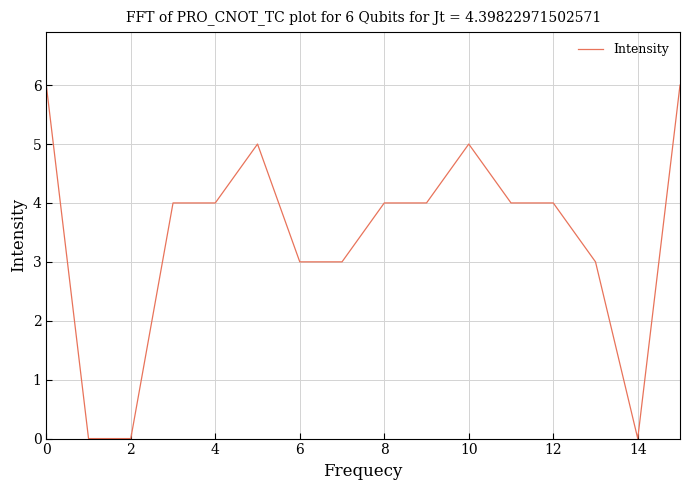

What is the maximum value shown in the chart?

6